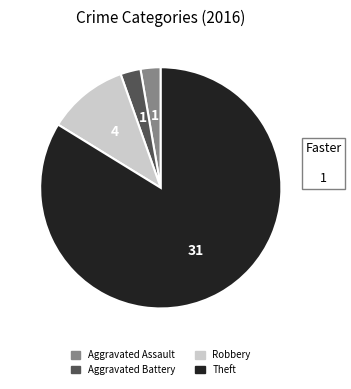

Is there any slice that represents more than half of the pie?

Yes